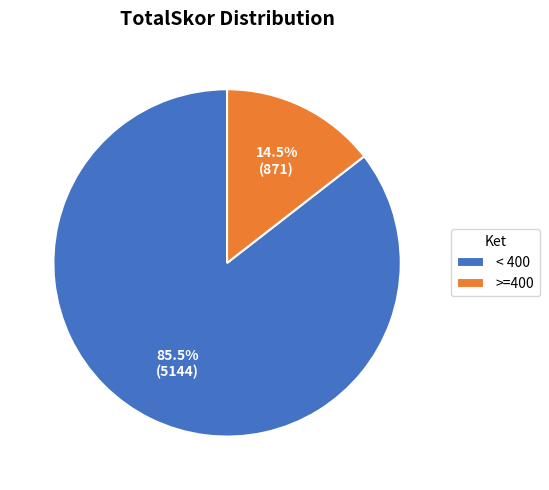

Is it true that < 400 is 95% of the pie?

False